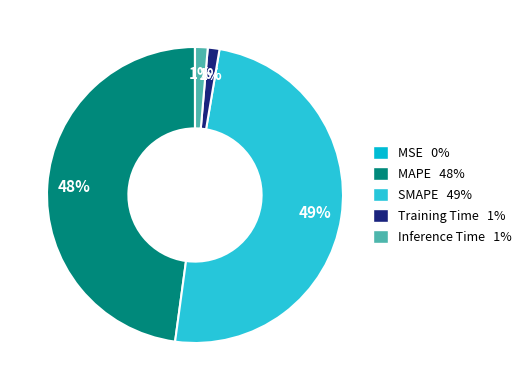

Count the number of slices in the pie.

5